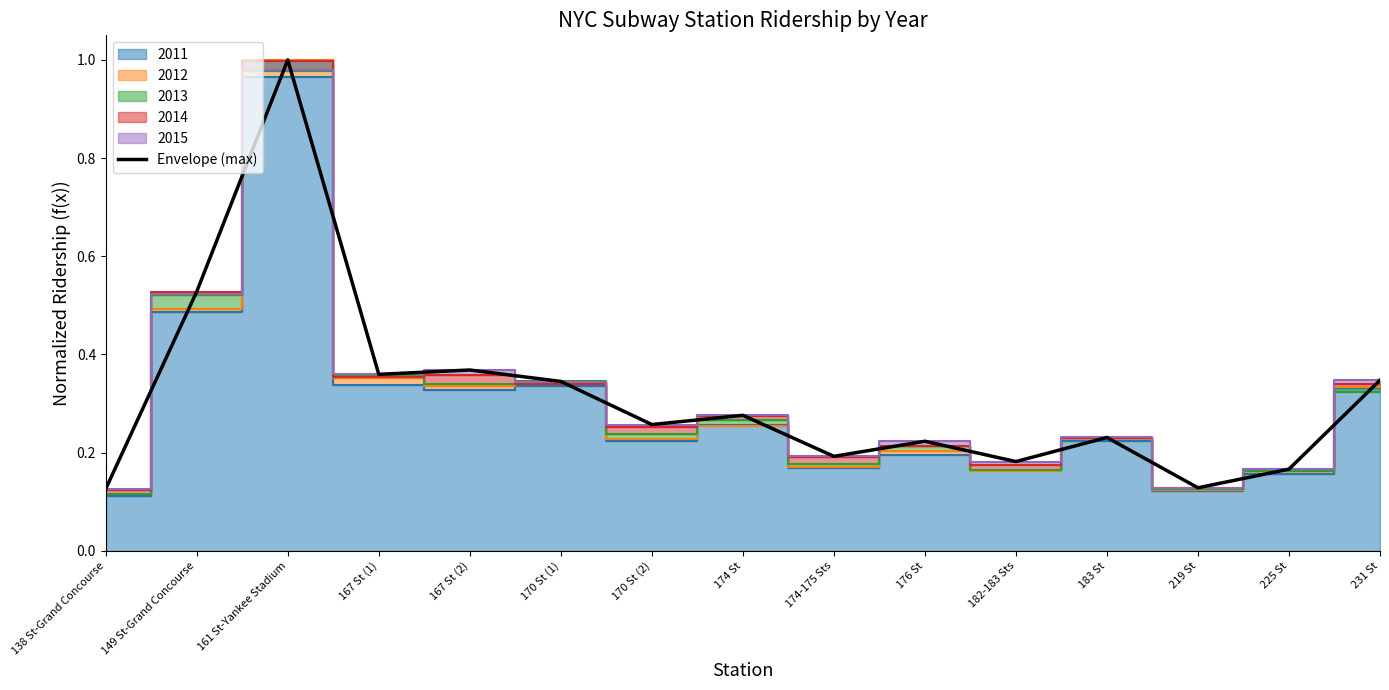

What is the change in value from 182-183 Sts to 219 St?

-0.1